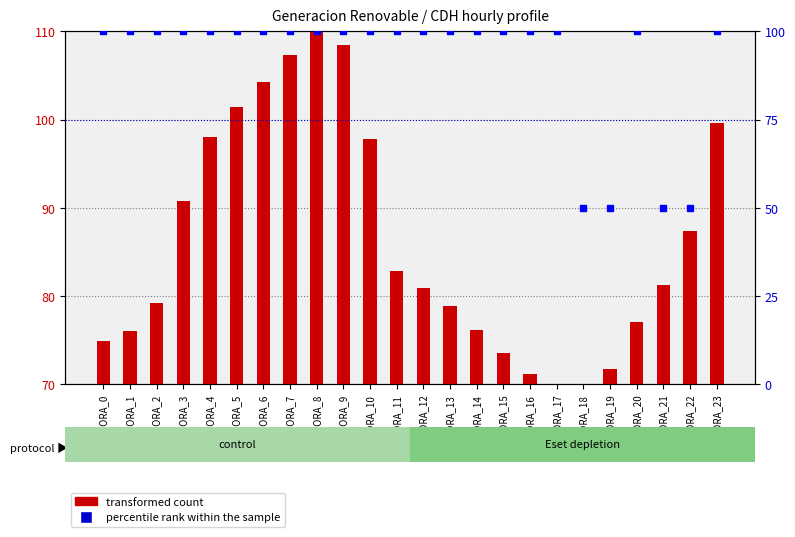

Which series changed the most between HORA_4 and HORA_9?

transformed count